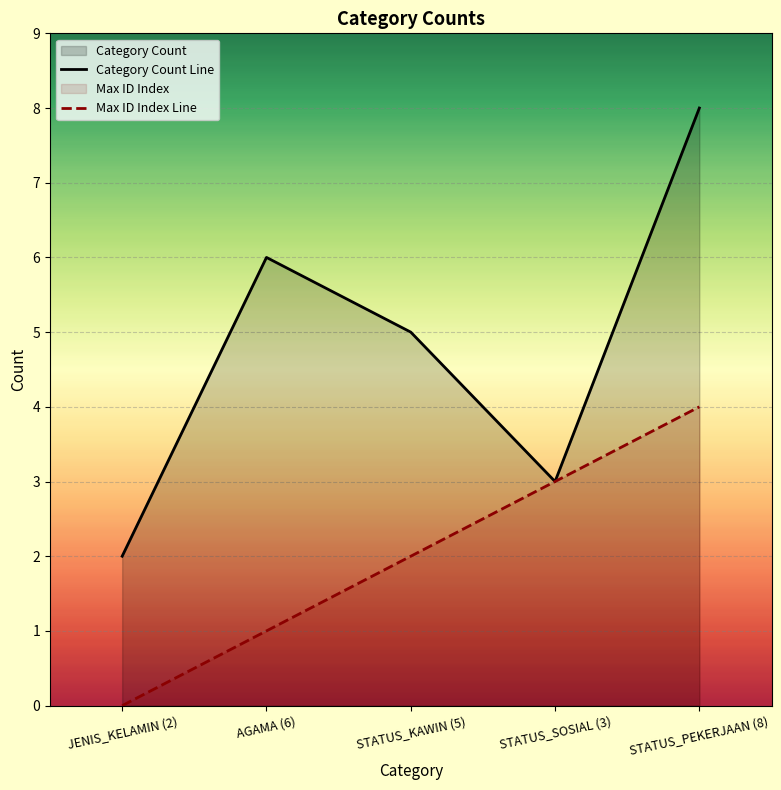

At which category is the sum across all series the highest?

STATUS_PEKERJAAN (8)